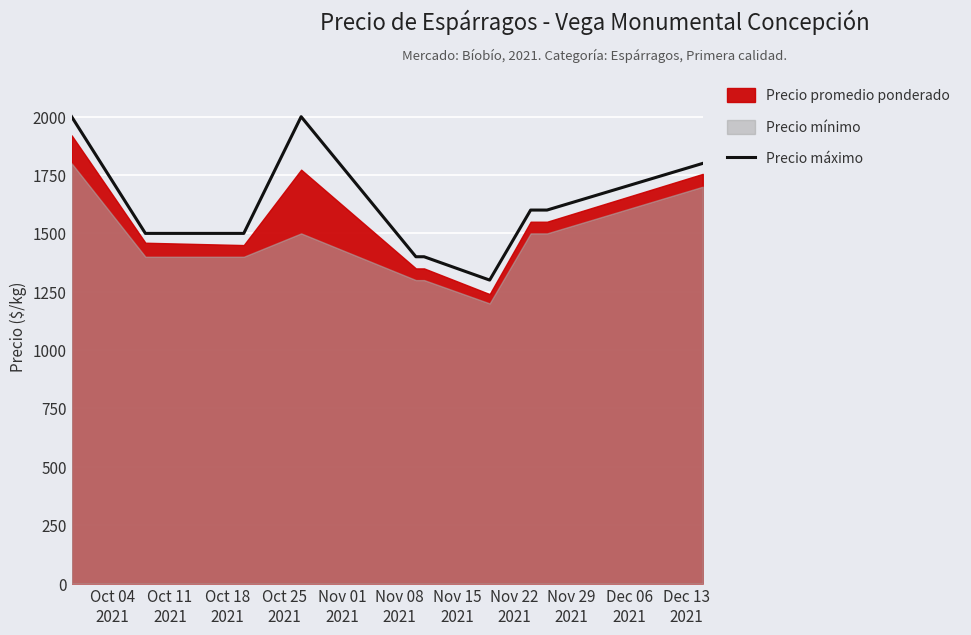

What value does the data have at Oct 04
2021?

2000